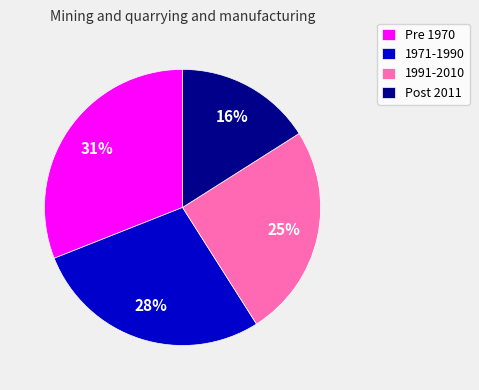

To the nearest percent, what portion does 1991-2010 represent?

25%